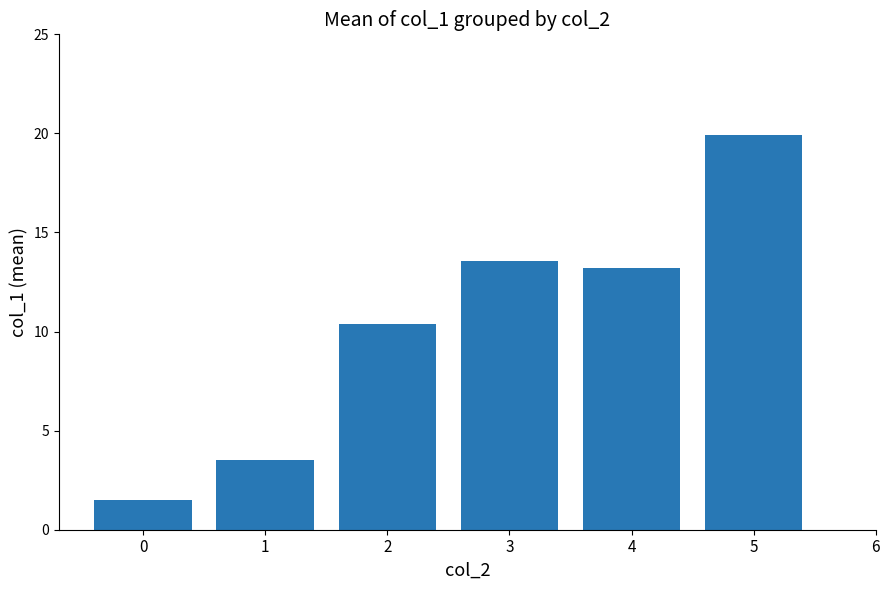

What is the smallest value displayed?

1.5